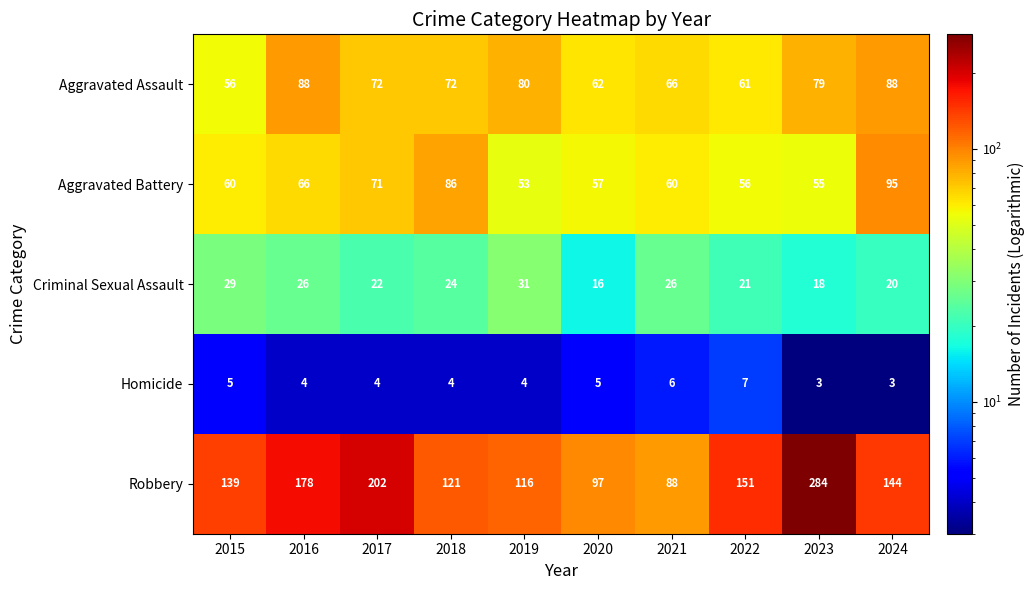

List the series in order of their peak value, highest first.

Robbery, Aggravated Battery, Aggravated Assault, Criminal Sexual Assault, Homicide